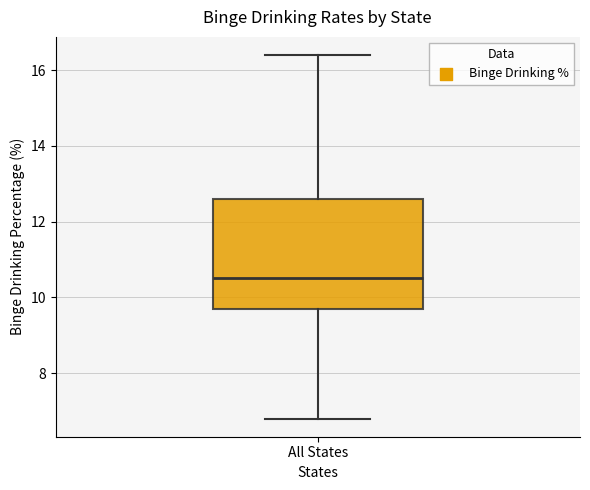

Read this box plot against the y-axis: the position of the median line, the range covered by the box, and the ends of both whiskers. The values are not printed on the chart, so give them approximately, as read against the axis.

median 10.6, box 9.8 to 12.6, whiskers 6.8 to 16.4